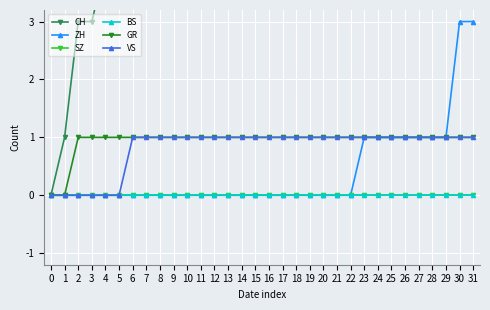

Between 4 and 23, which series saw the biggest shift?

CH